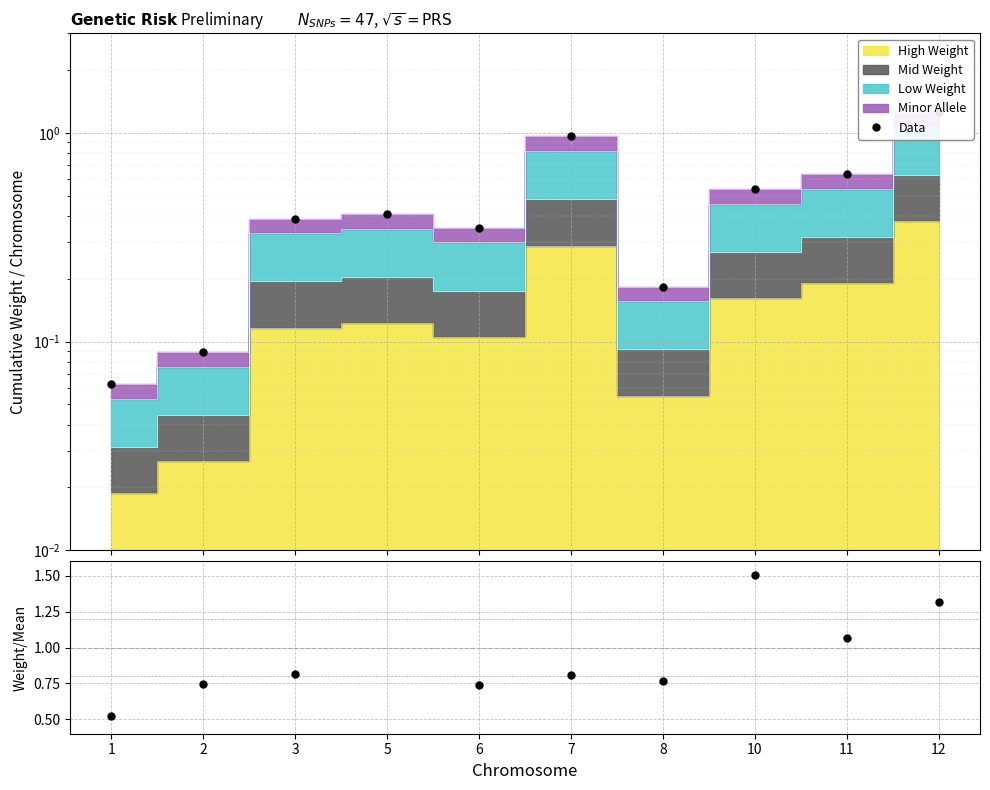

After their last crossing, which series has the higher values: Data or Mean W / Overall Mean?

Mean W / Overall Mean